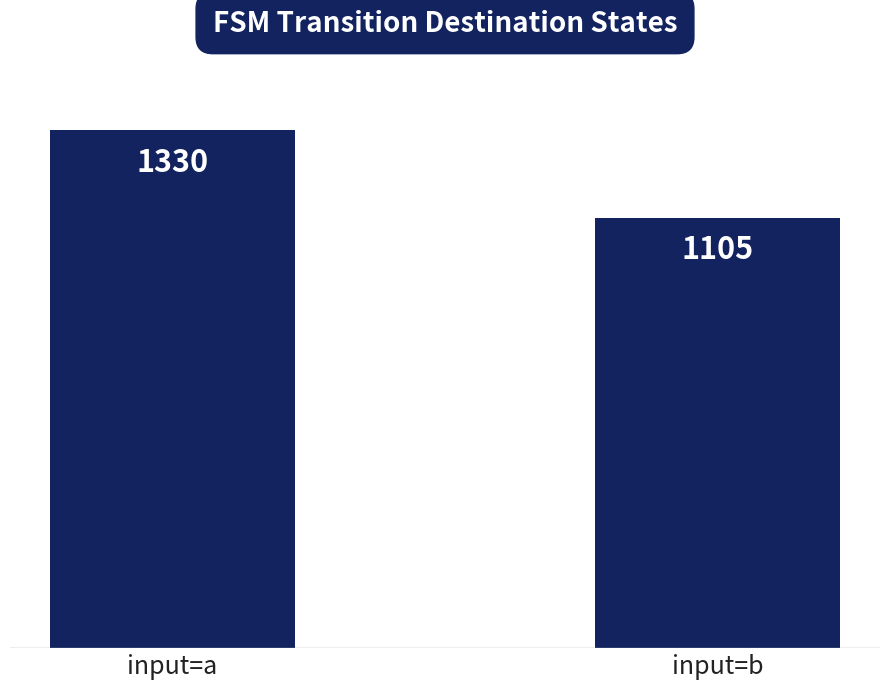

Are the bars horizontal?

No